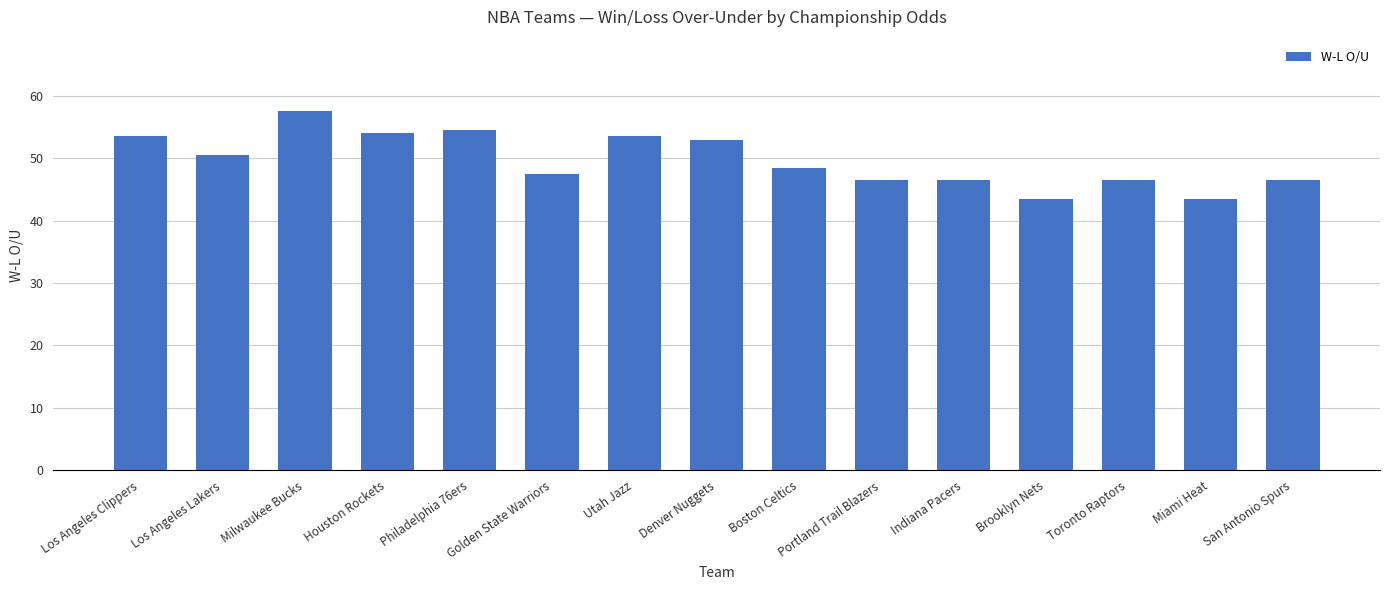

Approximately how many times larger is the value at Los Angeles Clippers compared to Miami Heat?

1.2